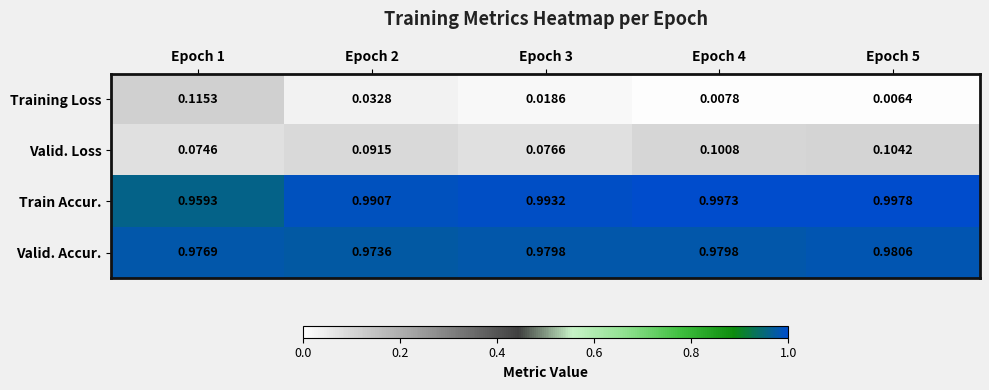

Which series has the widest spread of values?

Training Loss